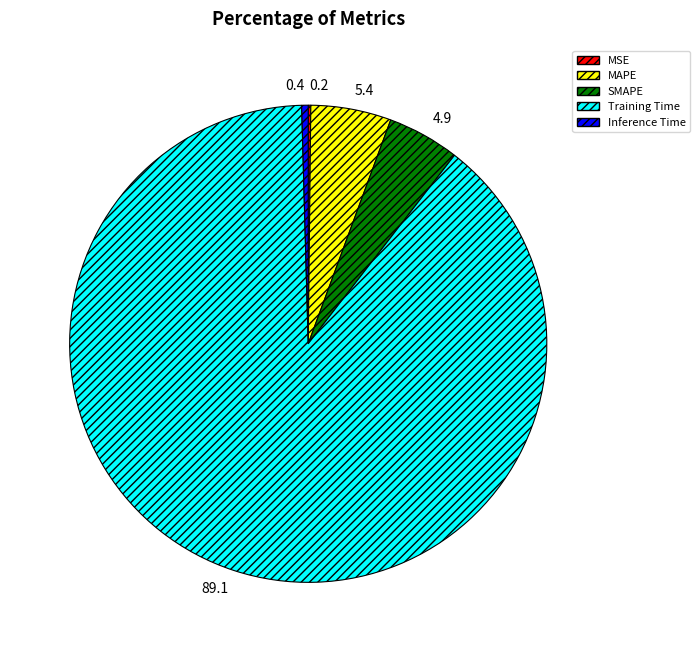

Which slice is the largest?

Training Time